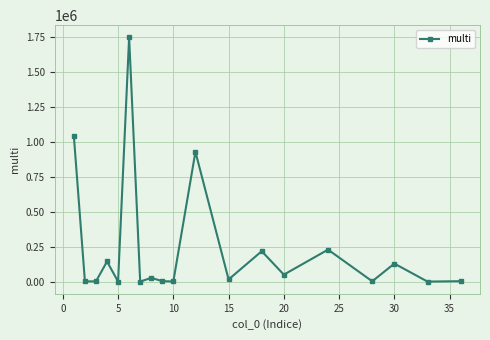

Does the chart have visible grid lines?

Yes